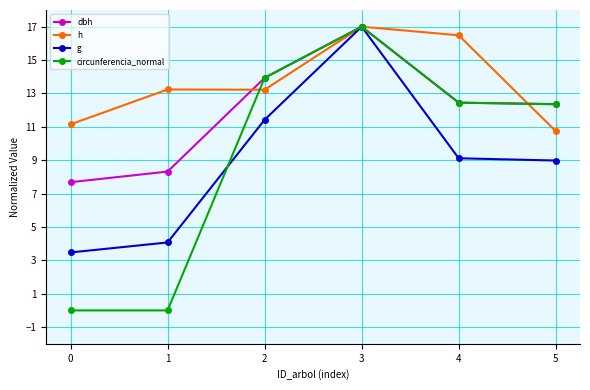

At which category is the sum across all series the highest?

3